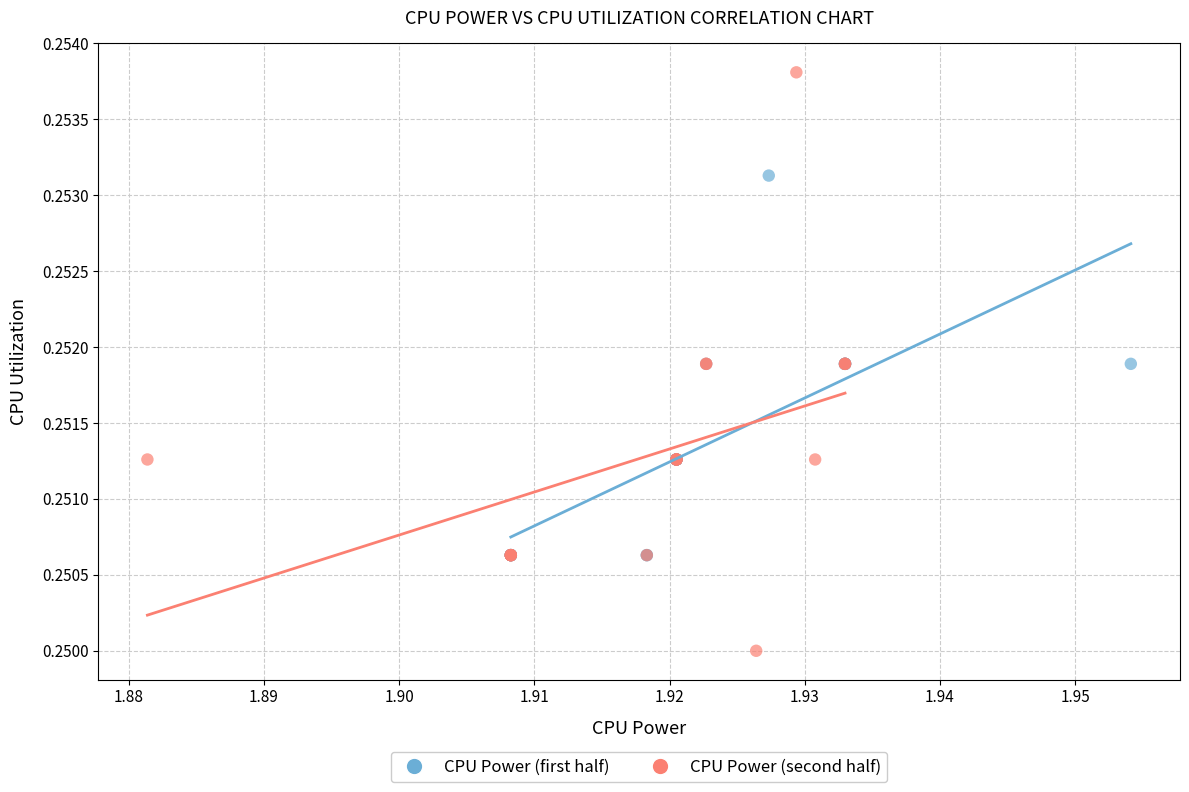

Which series reaches the minimum Y coordinate?

CPU Power (second half)